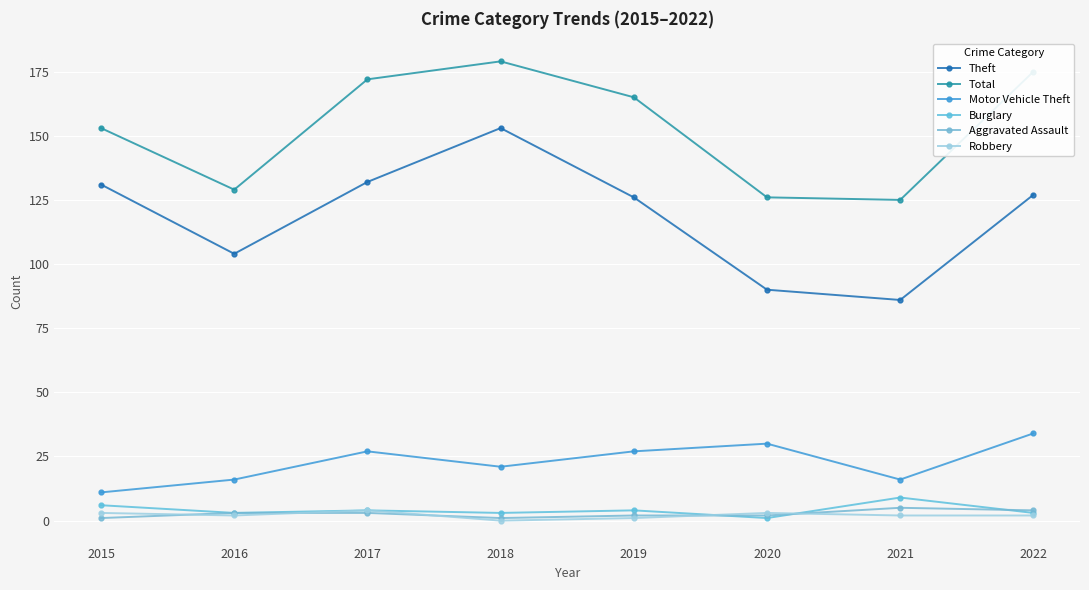

True or false: Burglary has more than 0 interior local peaks.

True